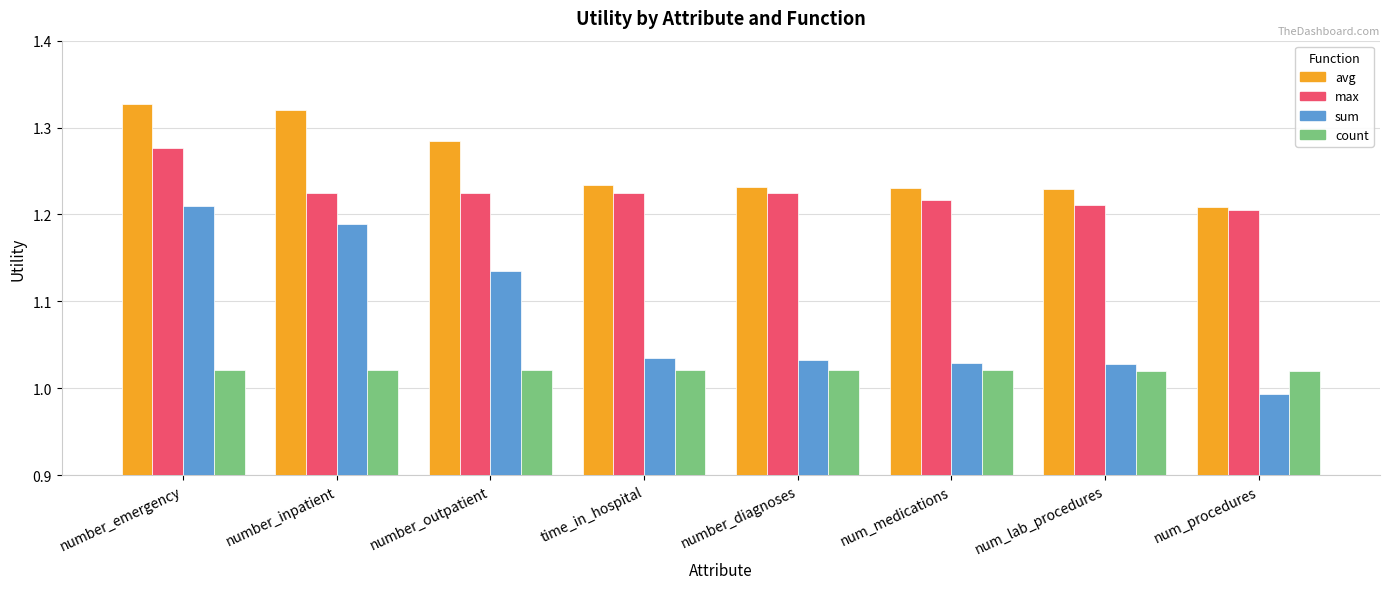

Where is sum nearest to the value 1?

num_procedures